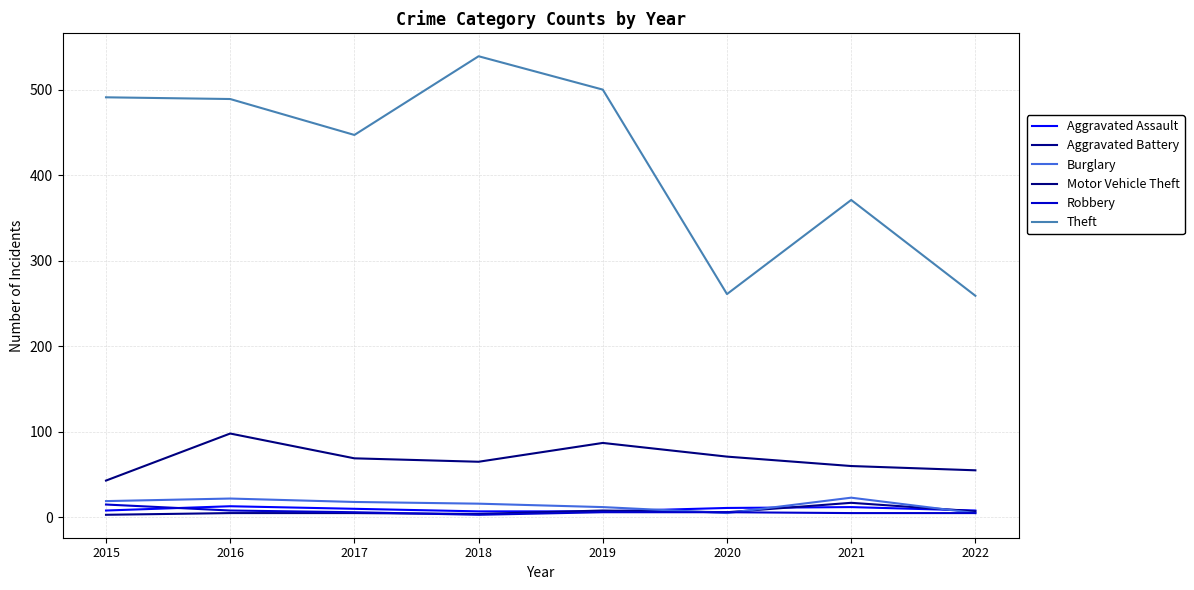

At which category is the sum across all series the highest?

2016